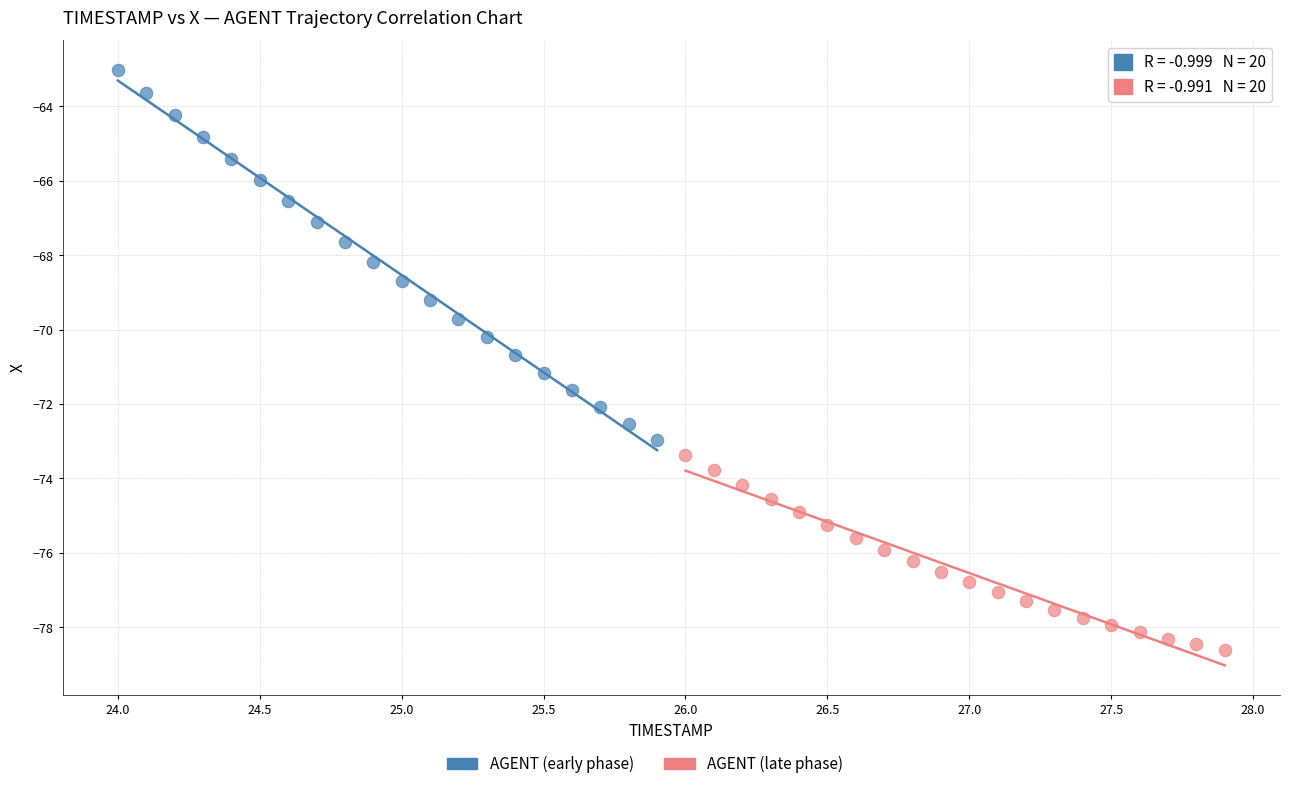

Which series contains the lowest Y value?

AGENT (late phase)